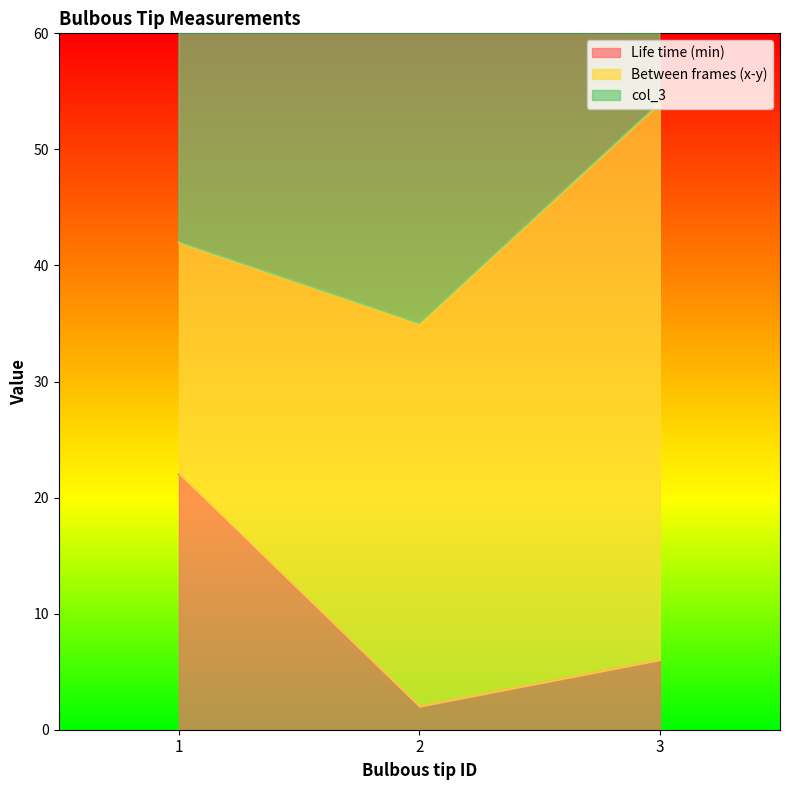

The value of col_3 at 3 is 75. True or false?

False